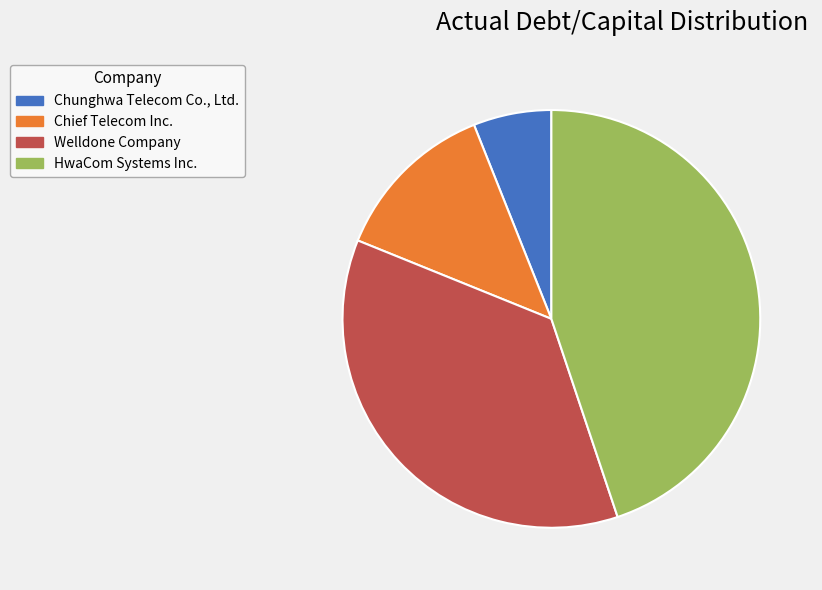

How many segments does this pie chart have?

4